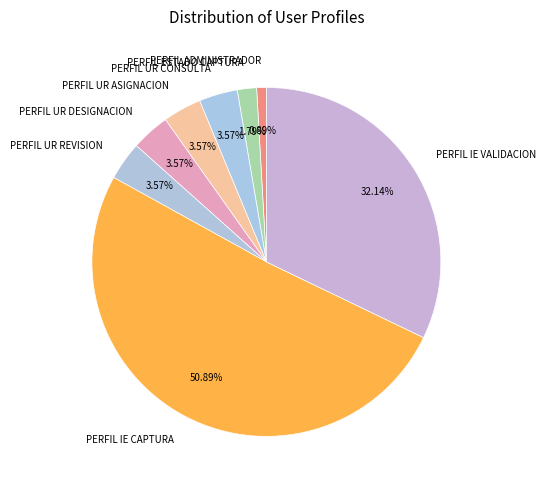

Which category has the smallest portion of the pie?

PERFIL ADMINISTRADOR